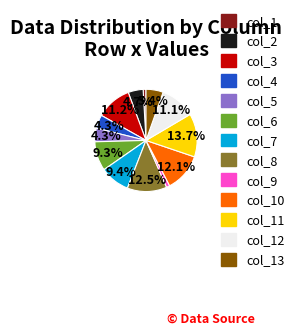

Does any single category account for the majority?

No